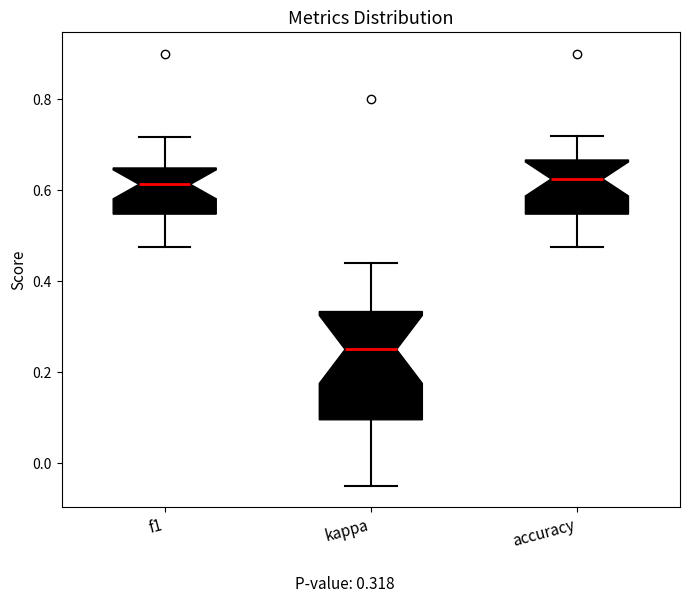

Where is the upper edge of the box for kappa on the y-axis? The values are not printed on the chart, so give them approximately, as read against the axis.

0.34